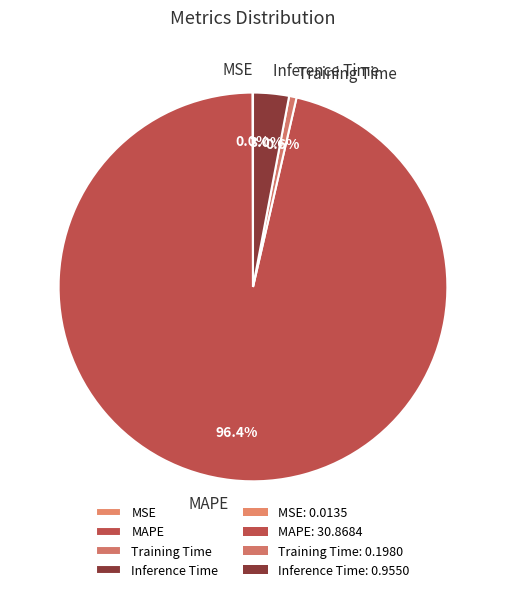

The Inference Time slice represents 3% of the pie. True or false?

True